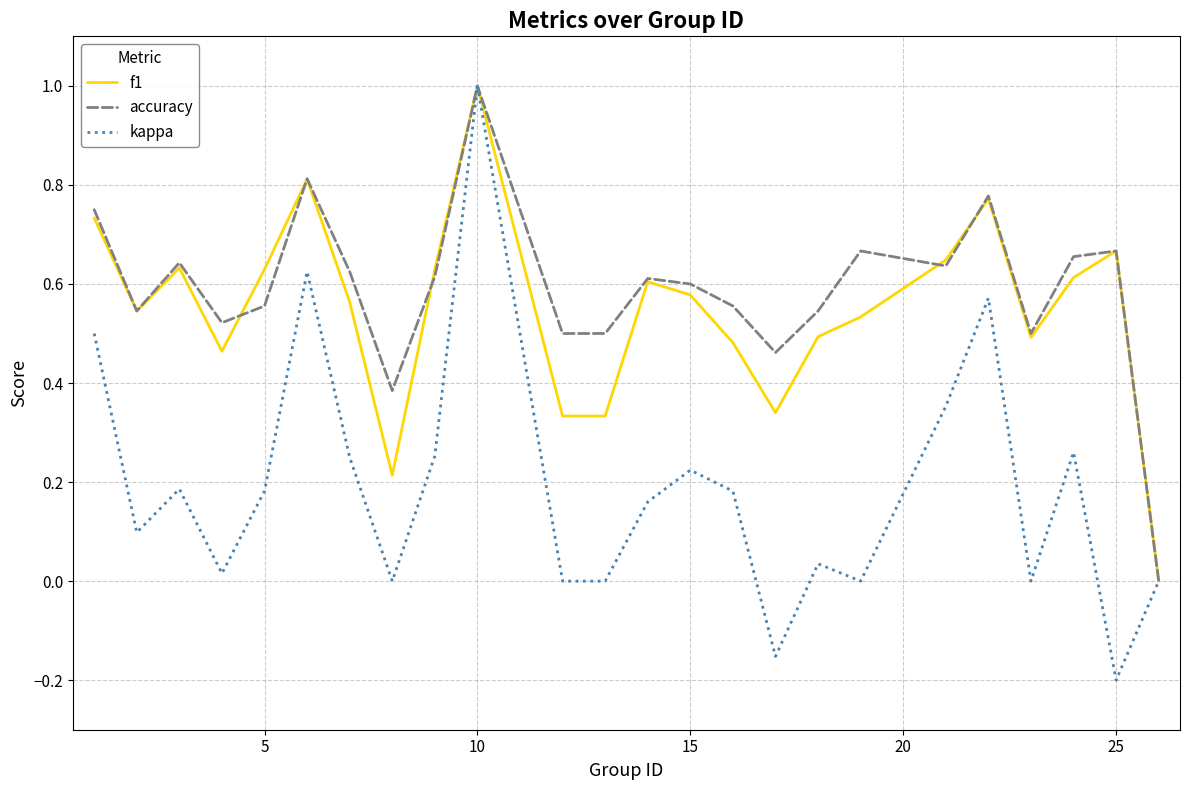

What is the highest value of the f1 series?

1.0